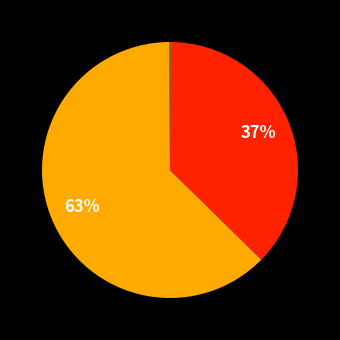

Which category accounts for the majority?

MAPE